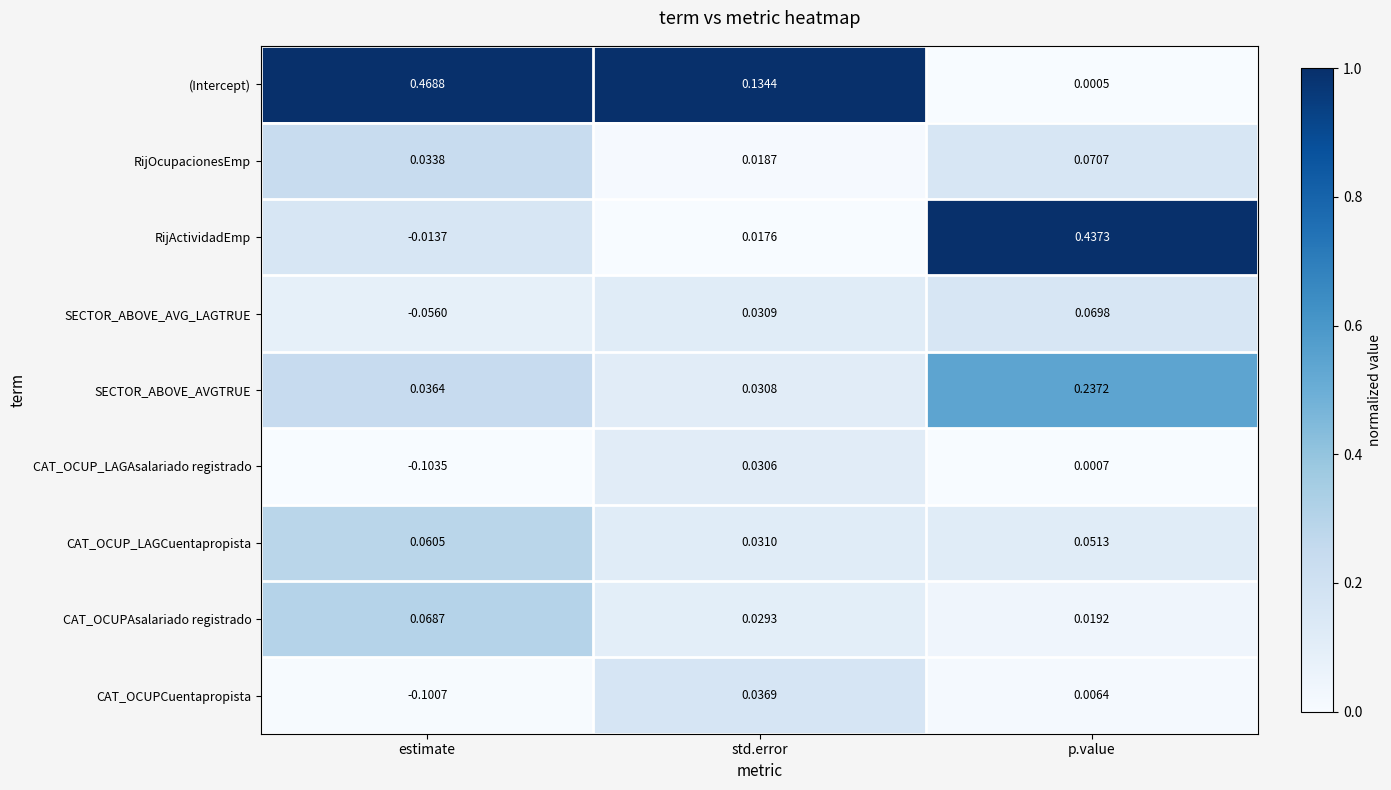

Which series changed the most between std.error and p.value?

RijActividadEmp